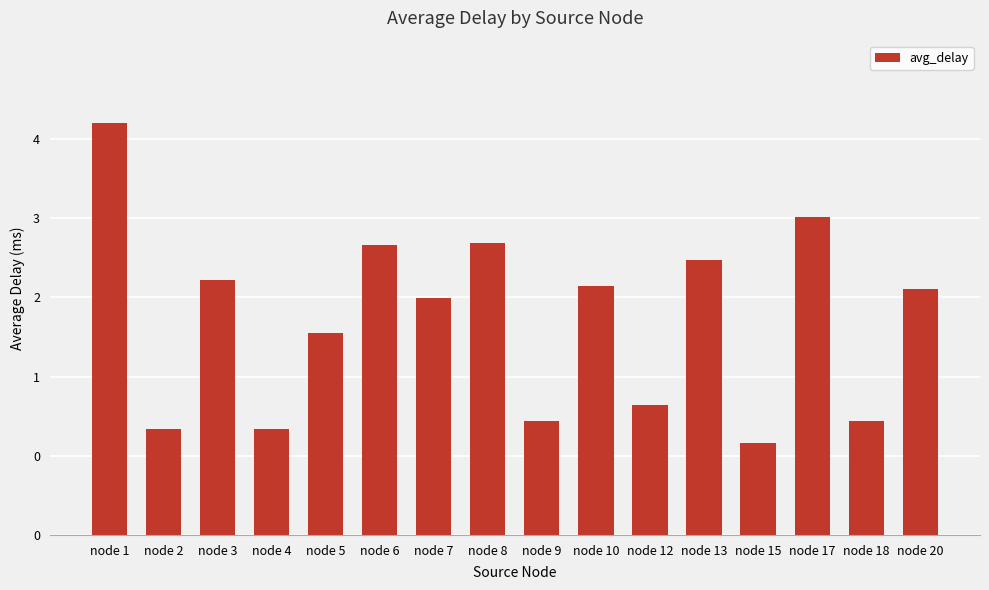

Which category has the highest value across all series?

node 1